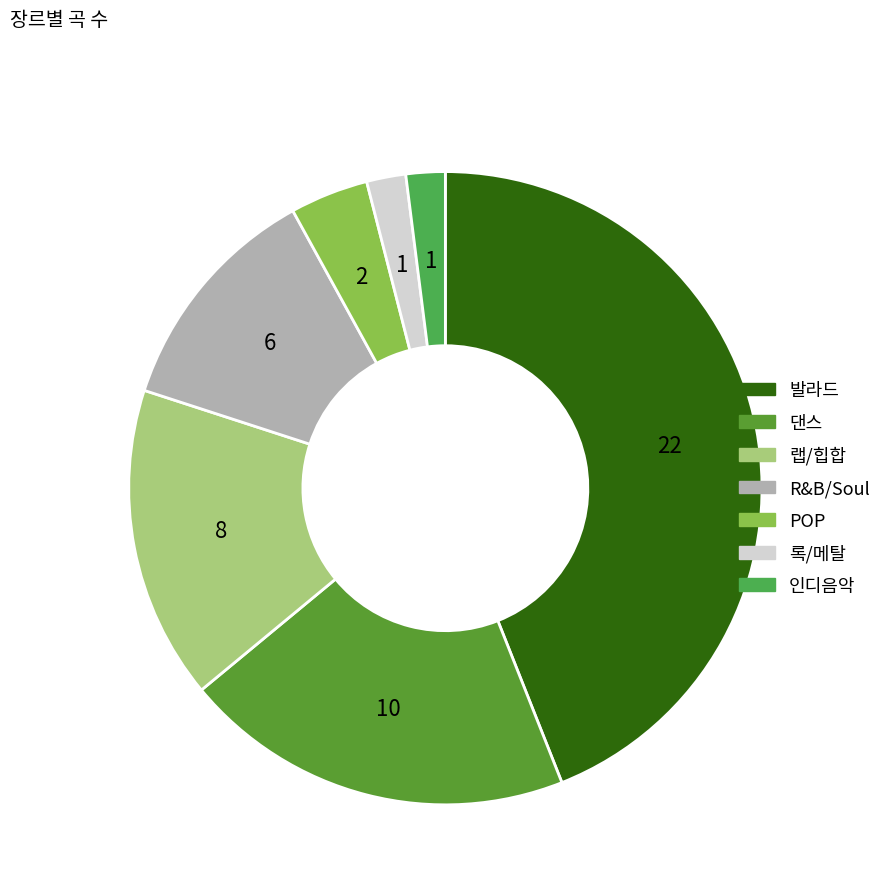

Which category has the biggest portion of the pie?

발라드